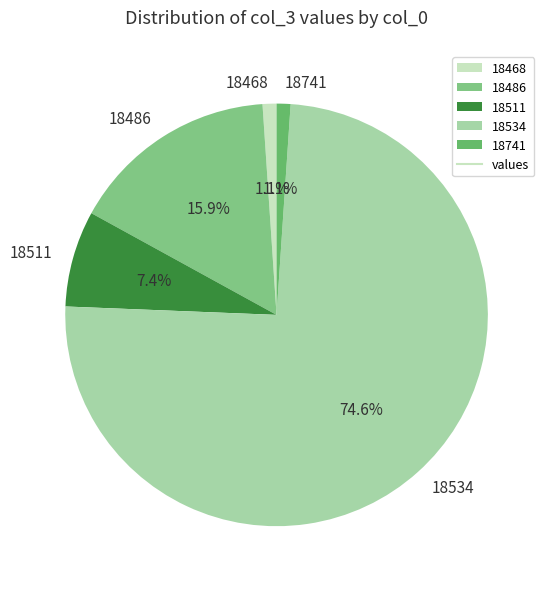

Which slice represents more than half of the pie?

18534